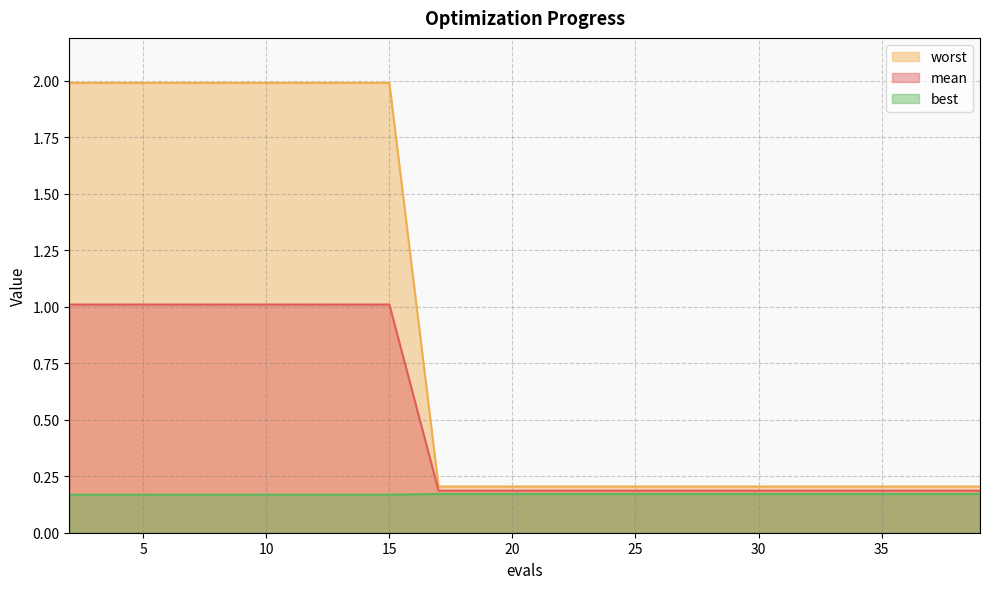

Between 23 and 35, which series saw the biggest shift?

mean